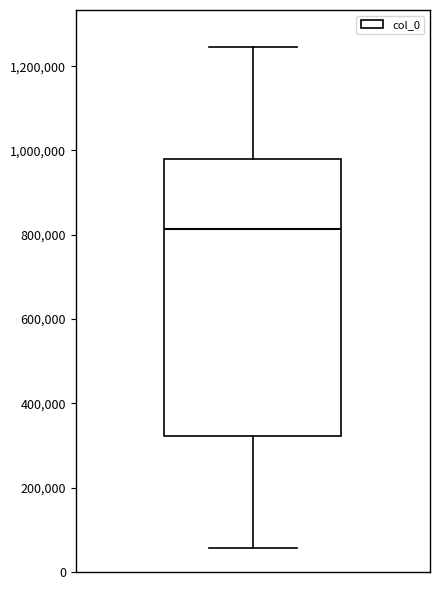

Read this box plot against the y-axis: the position of the median line, the range covered by the box, and the ends of both whiskers. The values are not printed on the chart, so give them approximately, as read against the axis.

median 820000, box 320000 to 980000, whiskers 60000 to 1240000